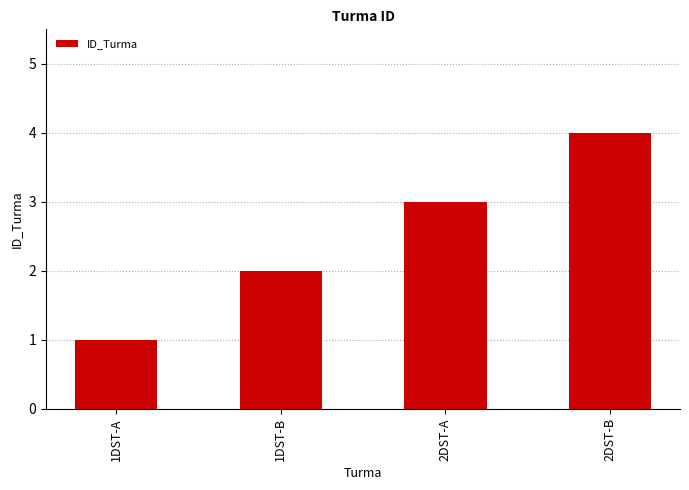

Which label corresponds to the largest value in the chart?

2DST-B